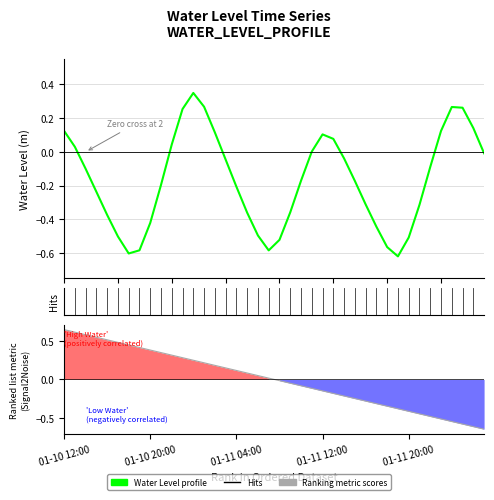

Is the value of Ranking metric scores at 22 greater than the value of Water Level profile at 16?

Yes